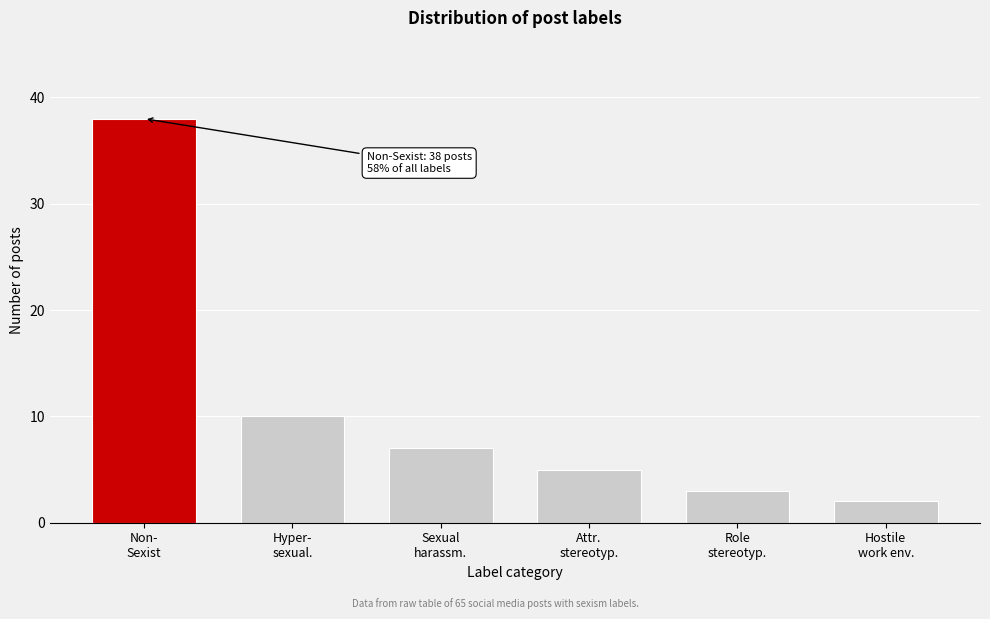

Reading left to right, list all the values displayed in this chart.

38	10	7	5	3	2